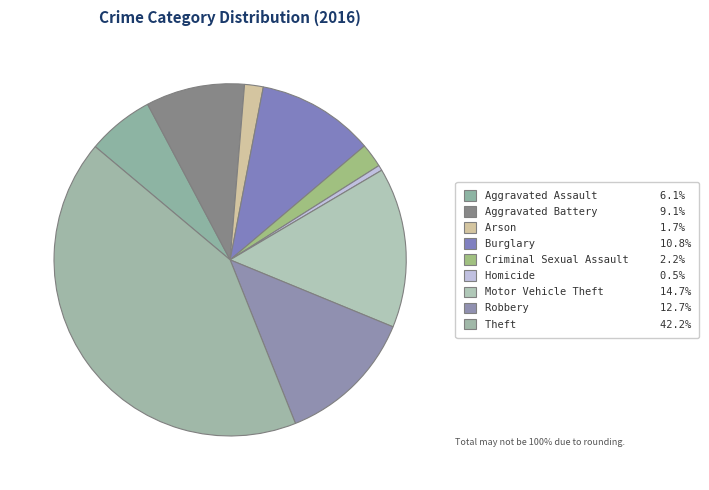

Count the number of slices in the pie.

9